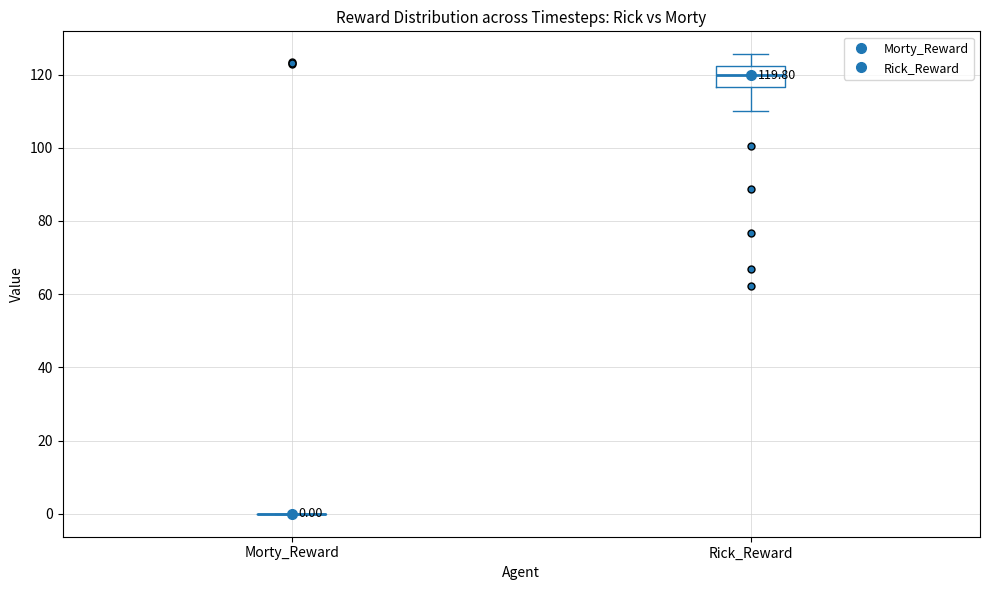

Comparing the boxes themselves (not the whiskers), which one is the tallest?

Rick_Reward